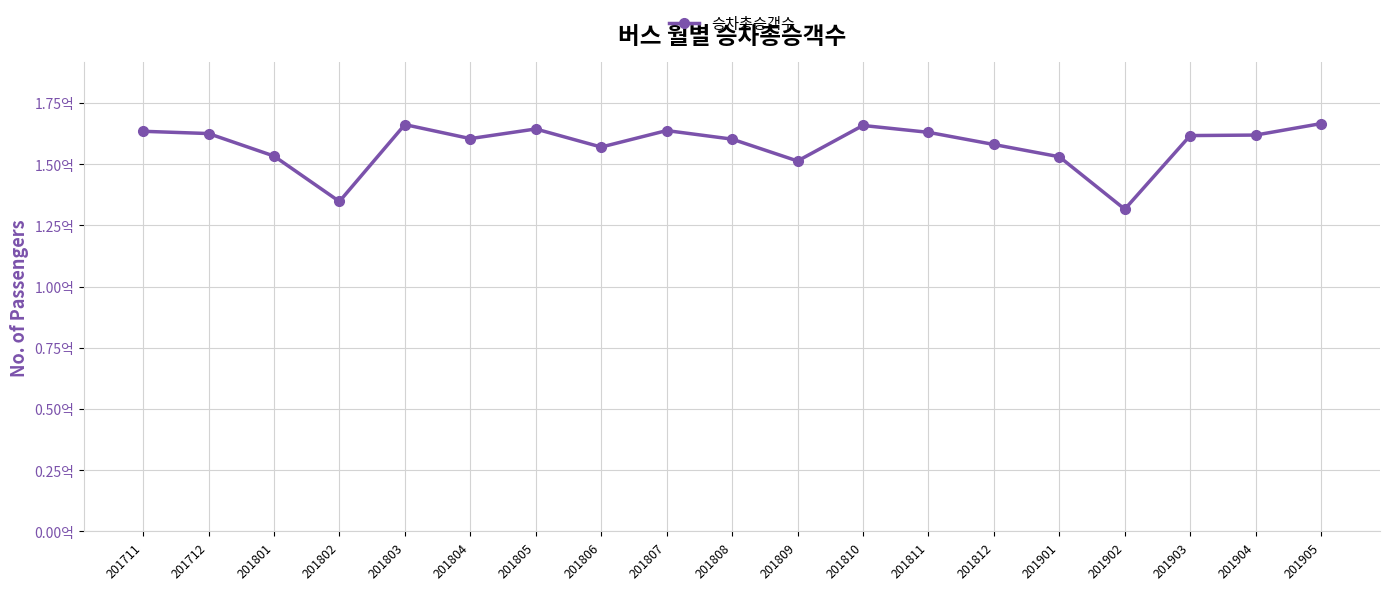

Reading left to right, list all the values displayed in this chart.

163443126	162521011	153335185	134768582	166177855	160452595	164390595	156999747	163736112	160240197	151311657	165820934	163017758	158049446	153037549	131621925	161694445	161900273	166587933